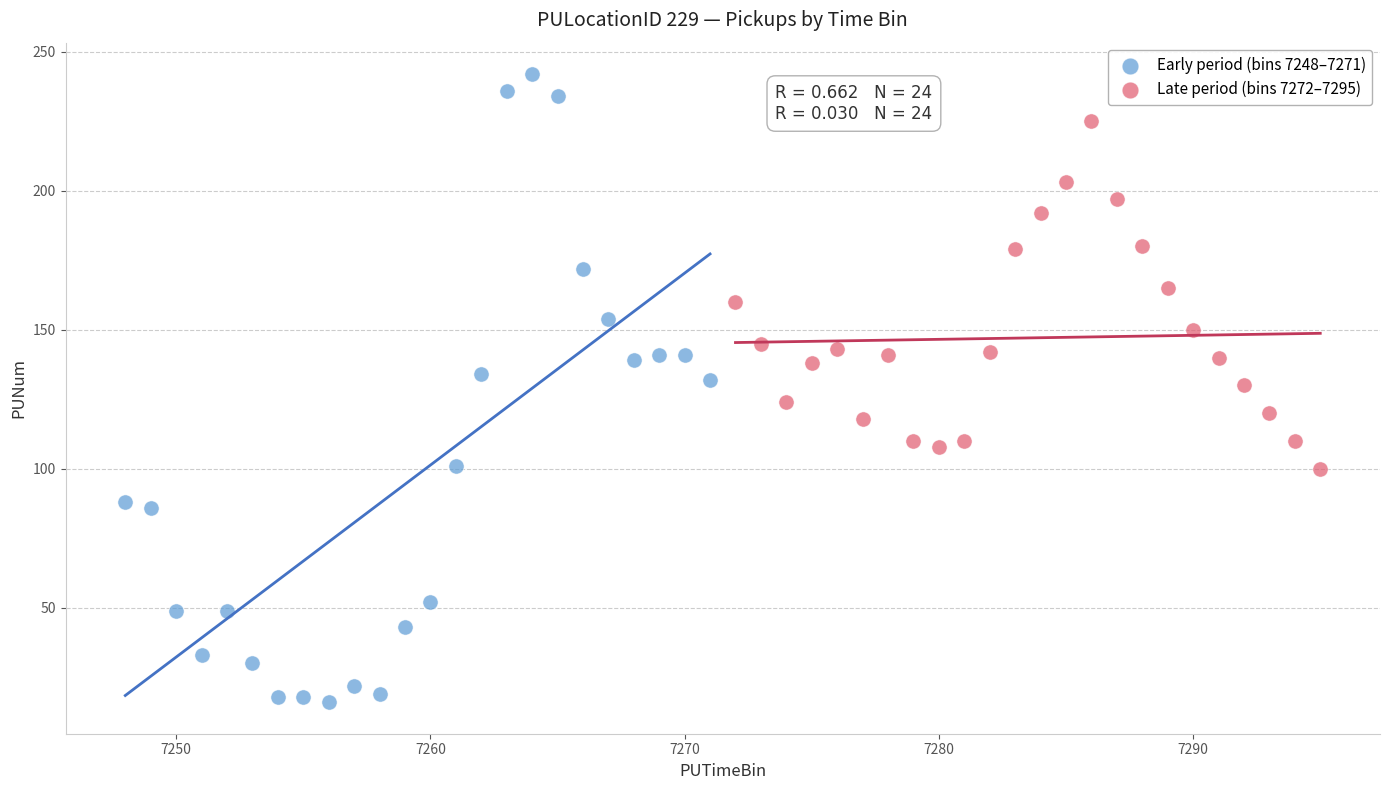

Which series has the widest spread of Y values?

Early period (bins 7248–7271)